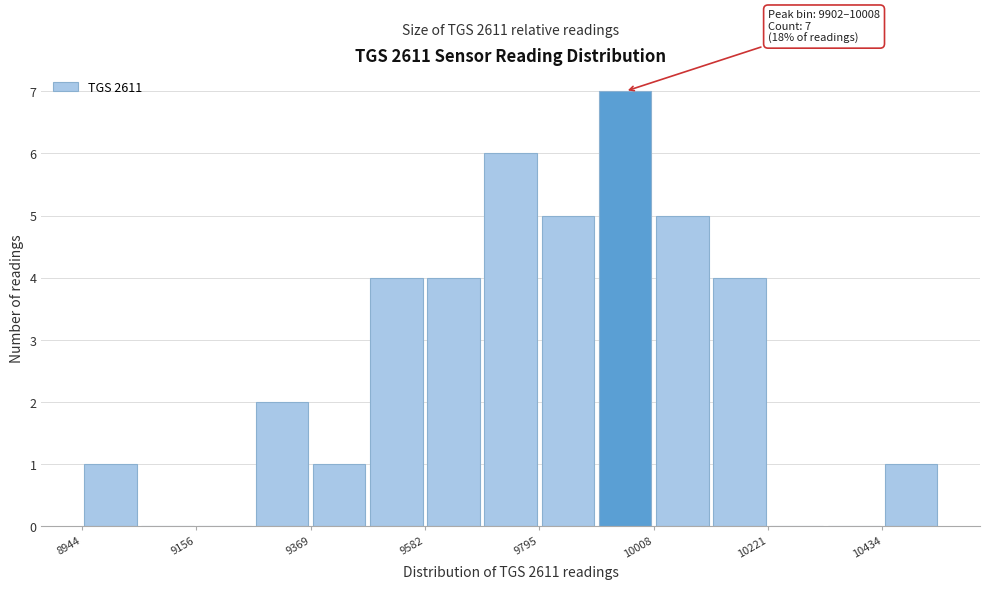

Read against the x-axis, roughly where is the centre of the tallest bar?

9950